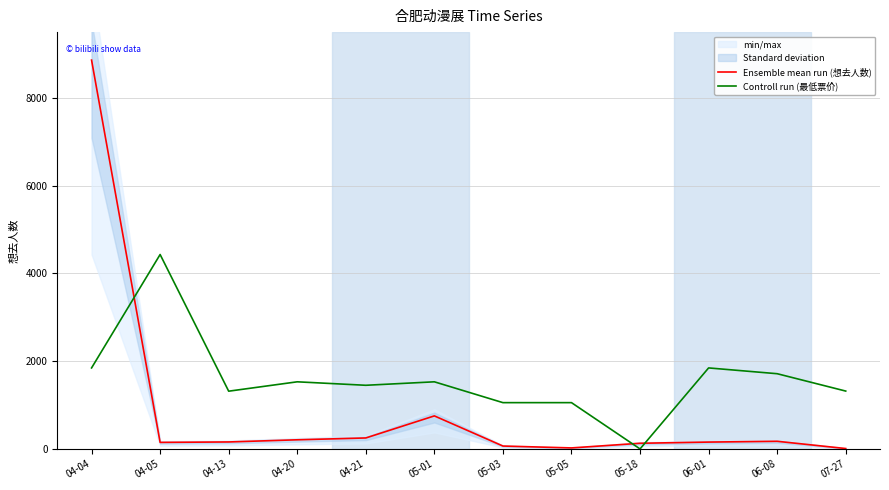

At which category is the sum across all series the highest?

04-04